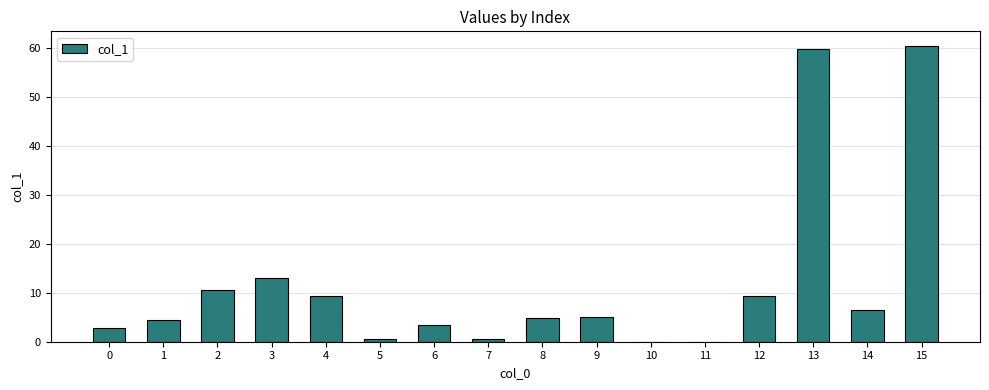

What is the change in value from 1 to 4?

+4.9